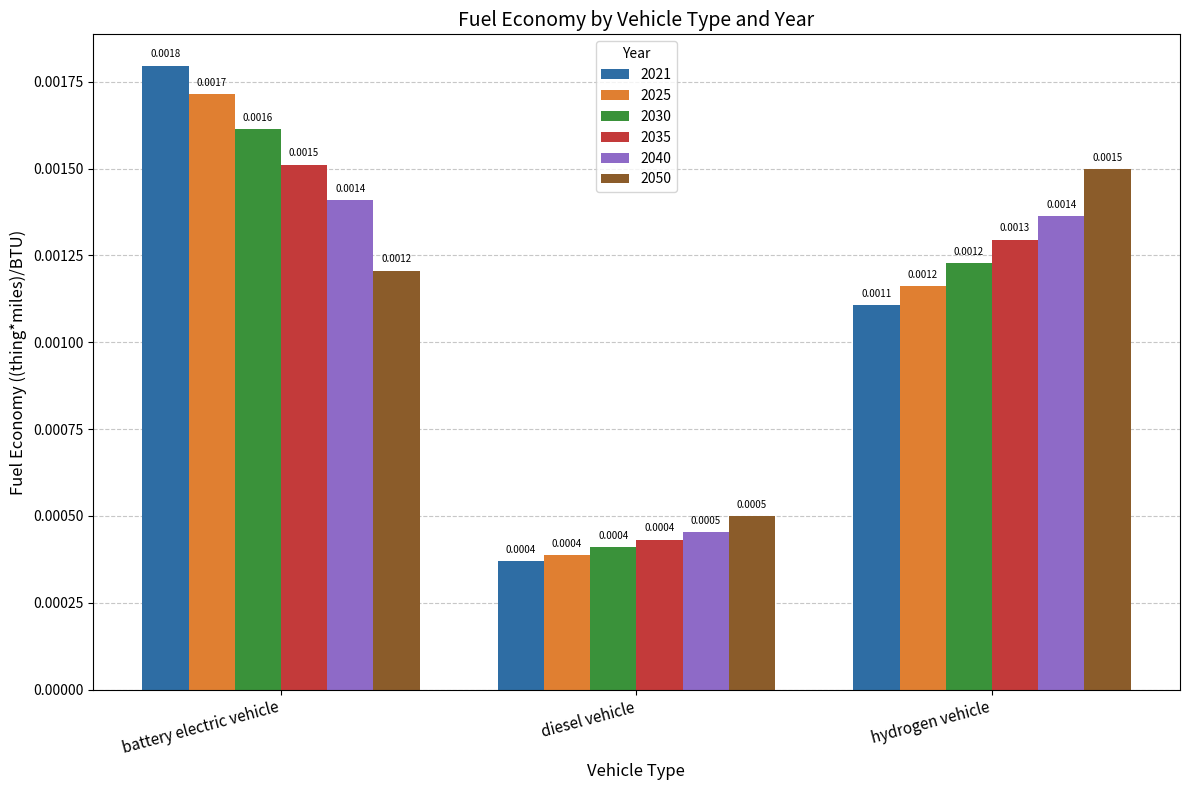

What is the label of the 3rd bar from the left?

hydrogen vehicle